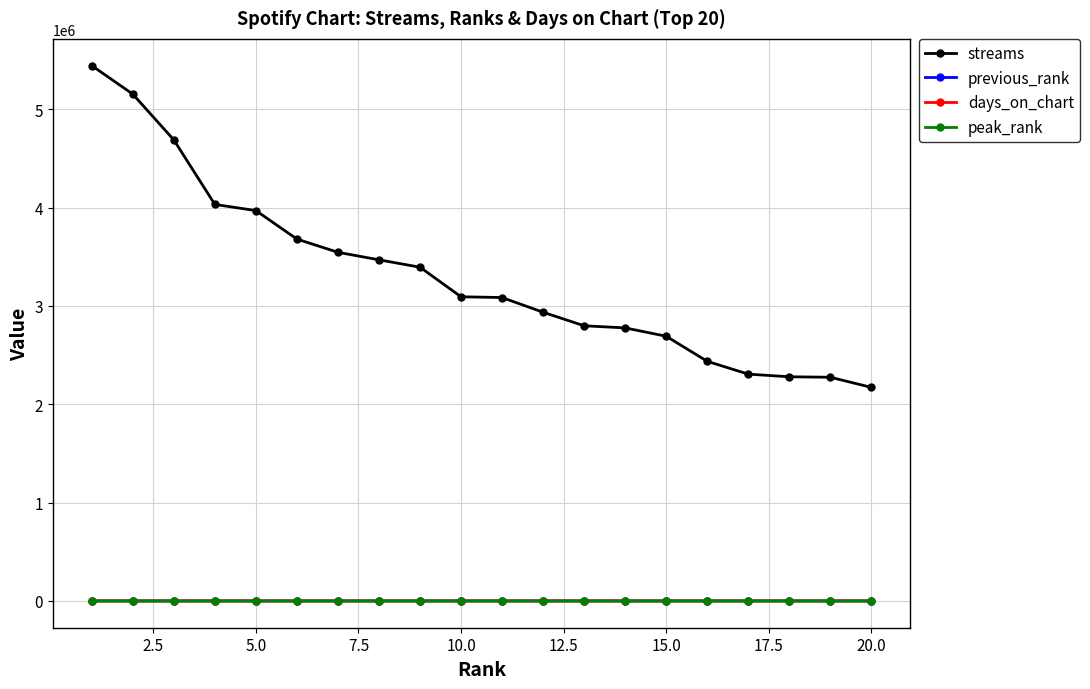

True or false: days_on_chart has more than 0 points higher than both neighbors.

True